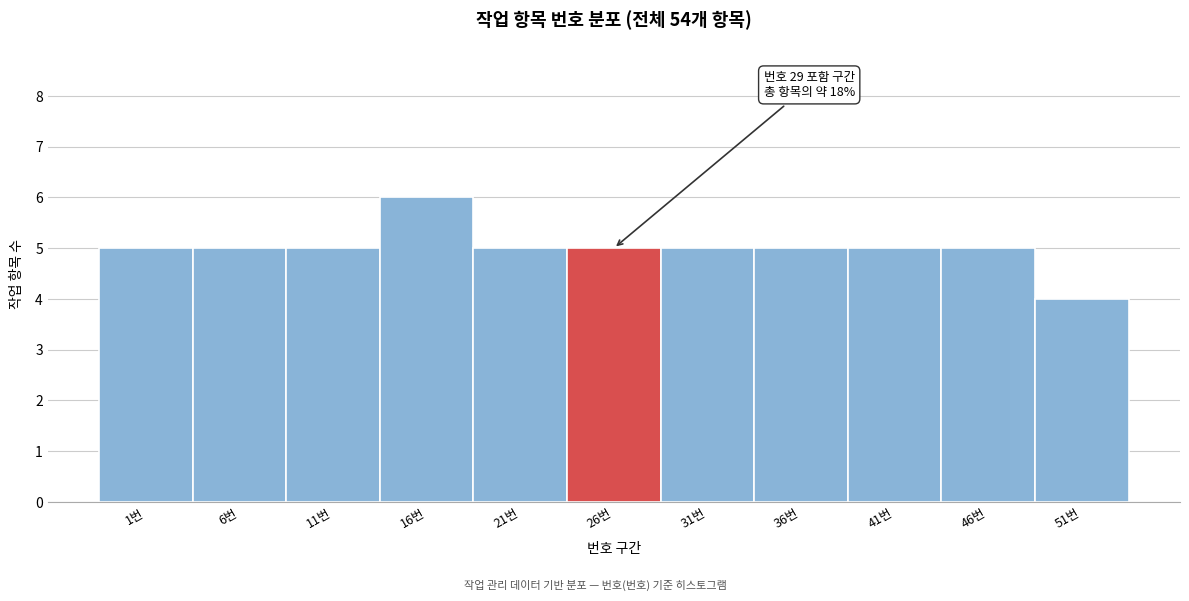

Reading left to right, what are all the values shown in this chart?

5	5	5	6	5	5	5	5	5	5	4